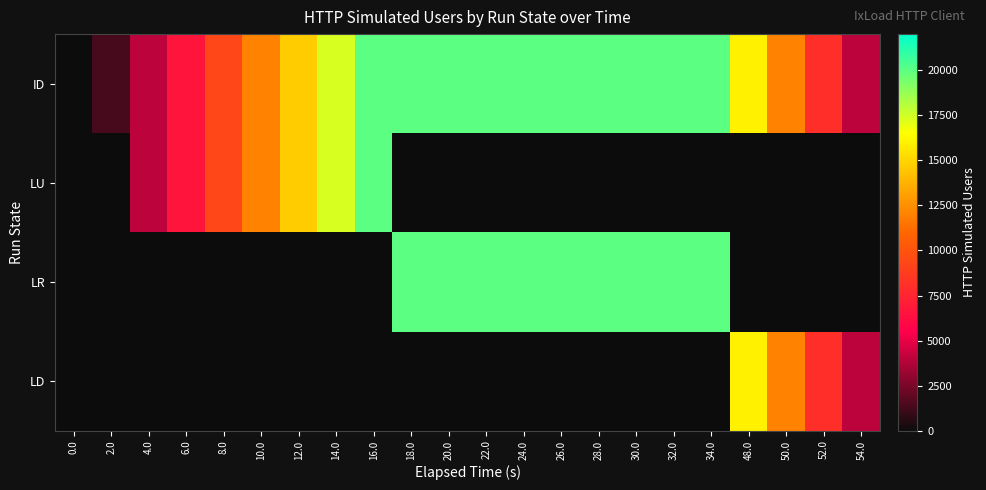

Rank the series by their average value, from lowest to highest.

LD, LU, LR, ID